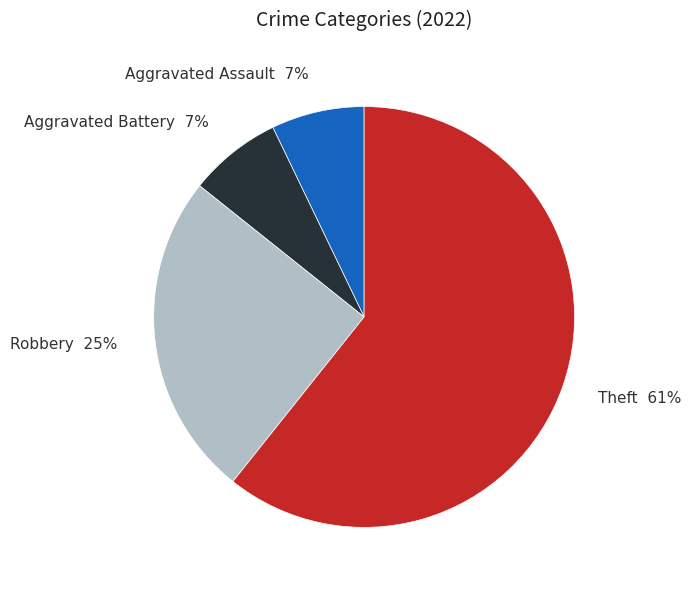

The Aggravated Battery slice represents 7% of the pie. True or false?

True